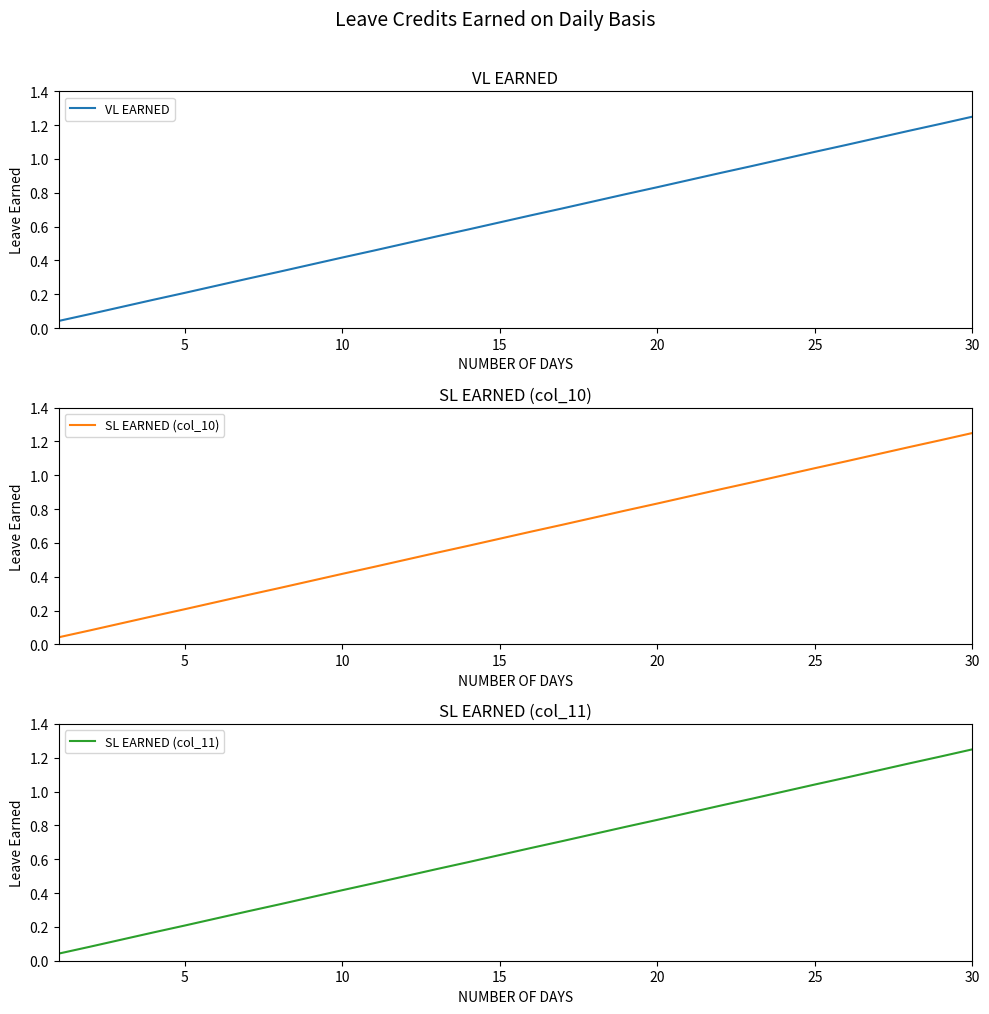

Count the number of data series in this chart.

3